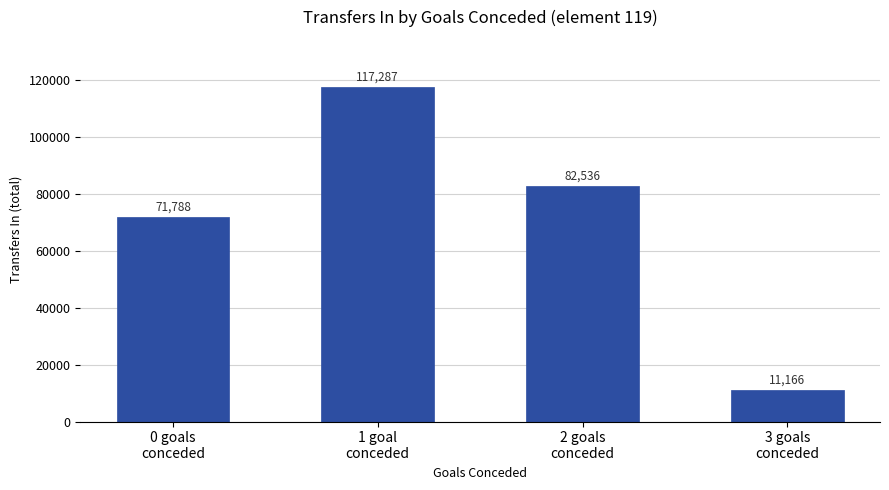

Between 1 goal
conceded and 0 goals
conceded, which is larger?

1 goal
conceded